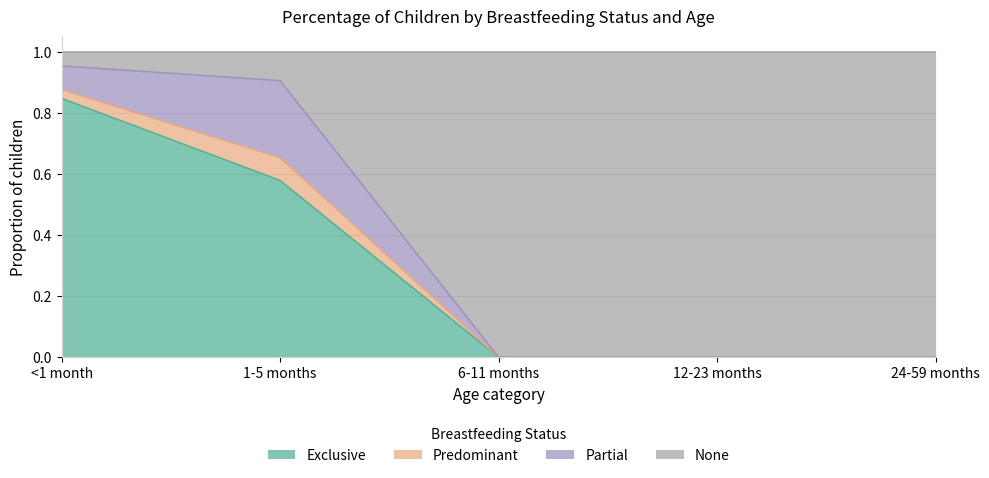

Which series has the largest total across all categories?

None